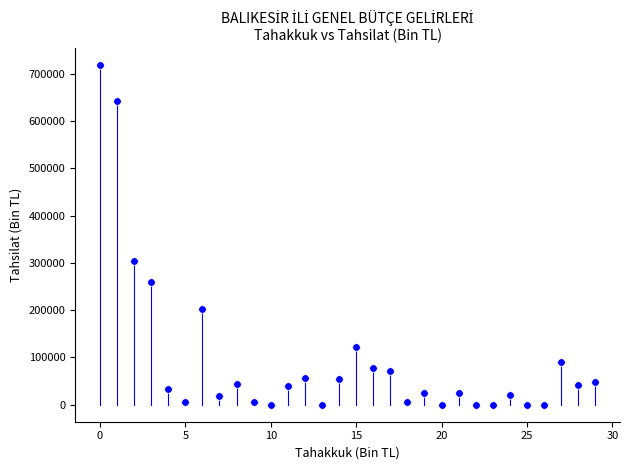

What Y value in the scatter plot is closest to 359086?

304418